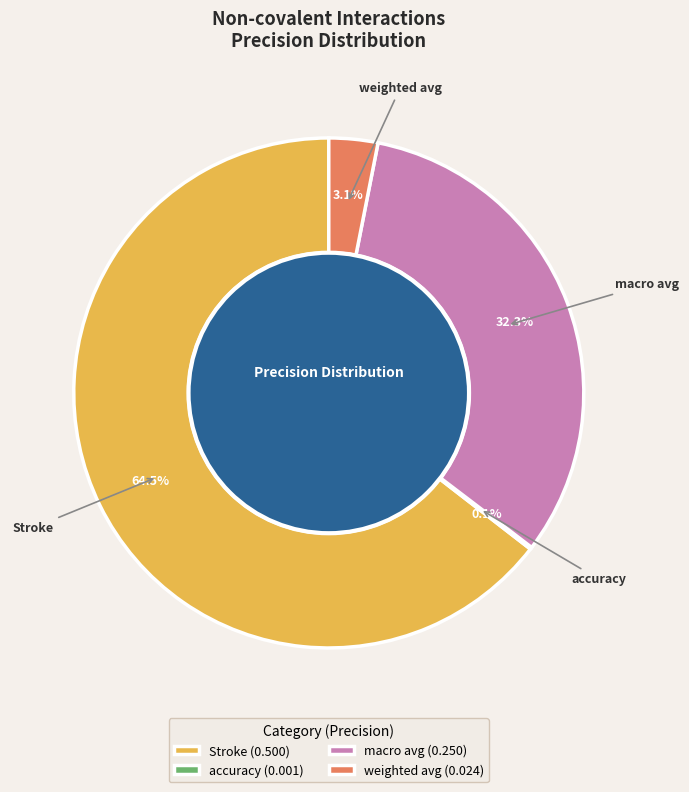

What portion of the pie excludes macro avg (0.250)?

67.7%